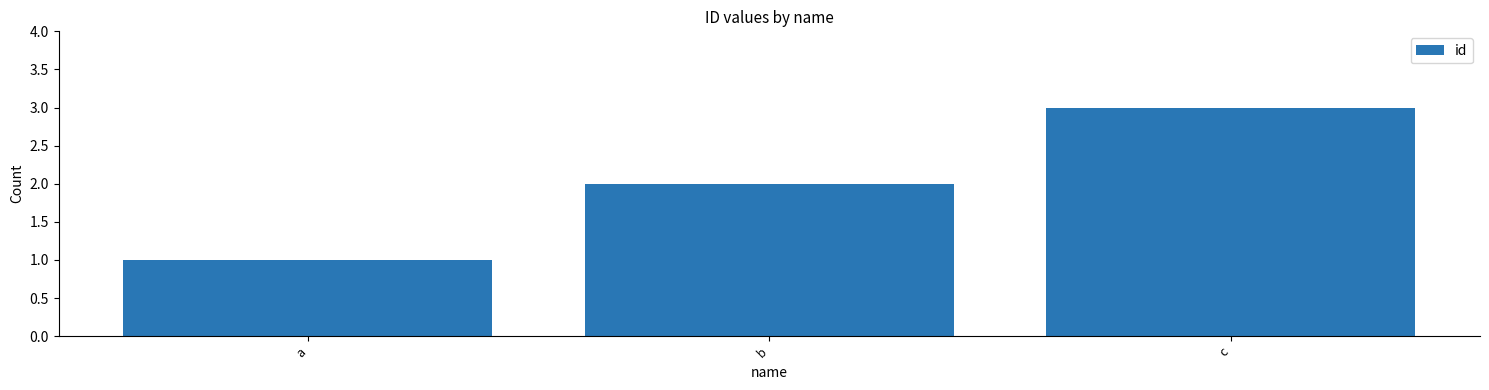

What is the approximate value at c?

3